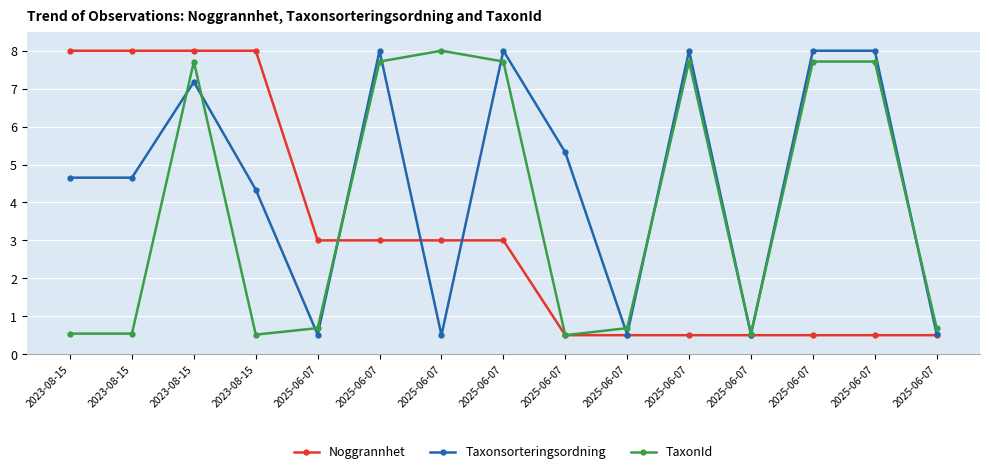

Count the number of data series in this chart.

3